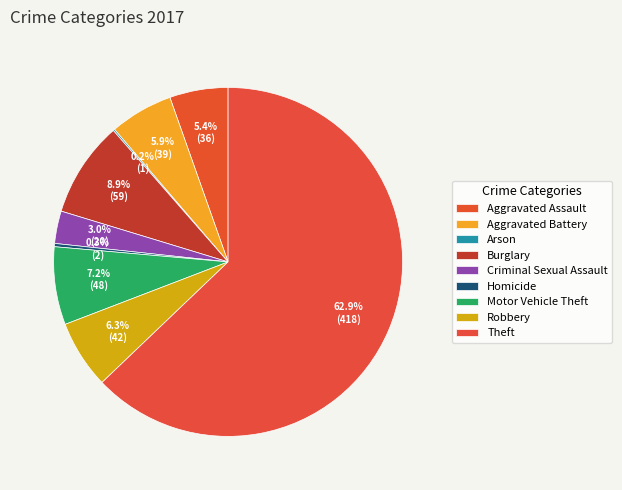

What is the majority slice?

Theft